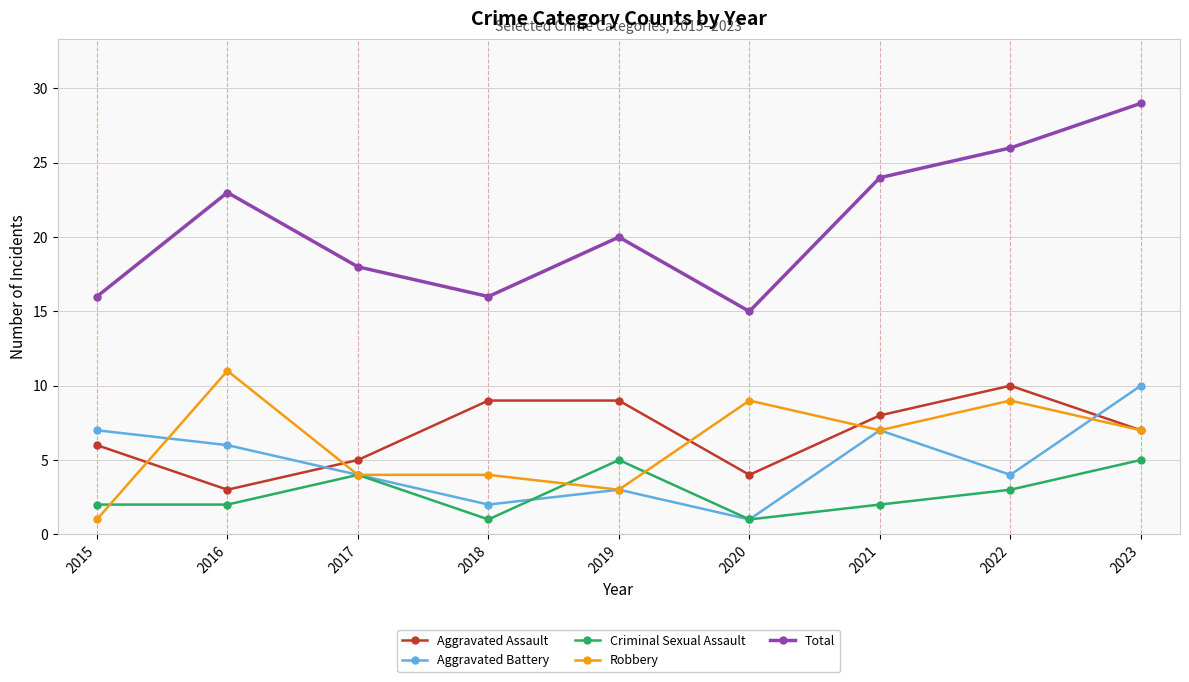

What is the maximum value shown in the chart?

29